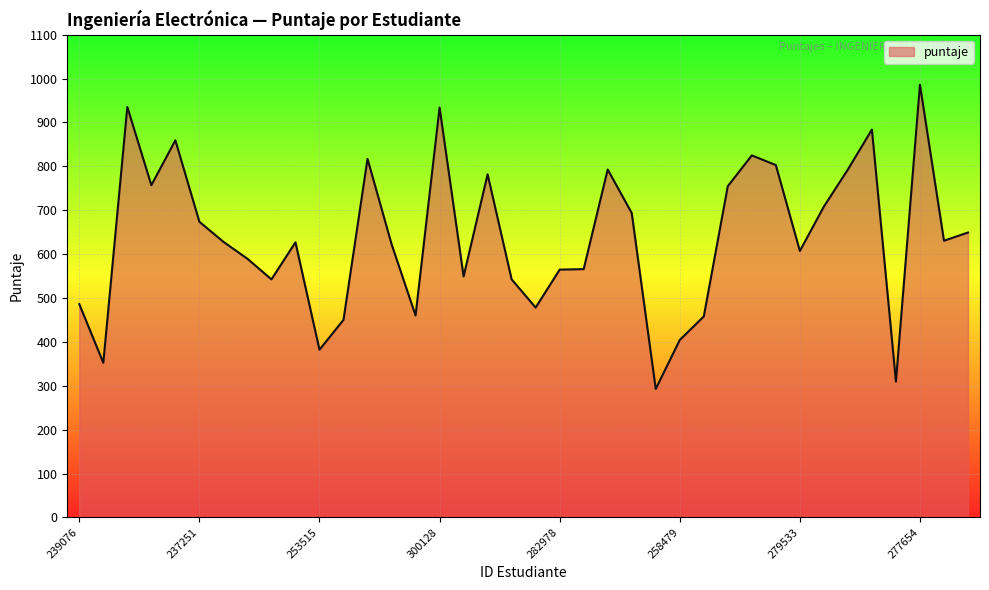

What is the maximum value shown in the chart?

986.0